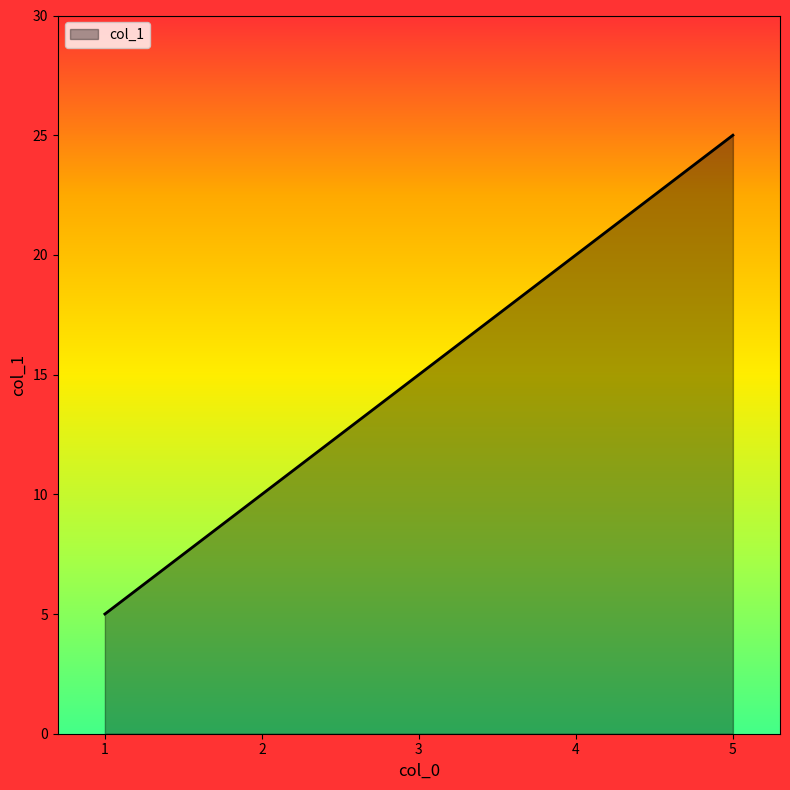

Rank the categories by value from lowest to highest.

1, 2, 3, 4, 5